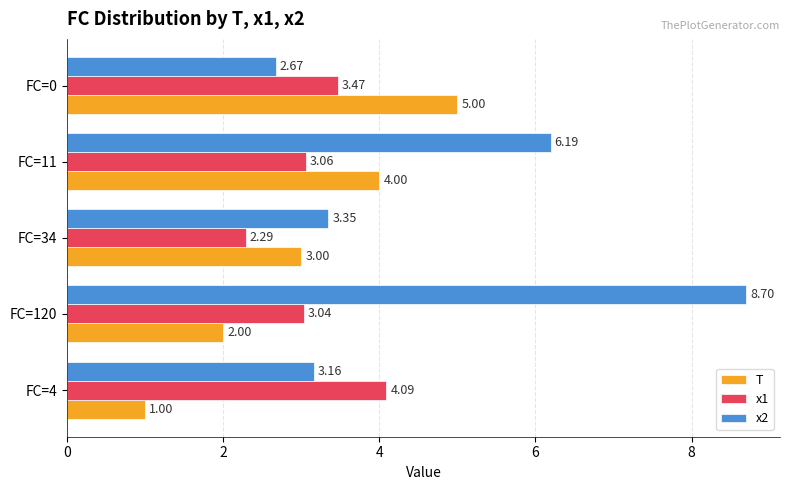

What is the difference between the T values at FC=0 and FC=34?

2.0